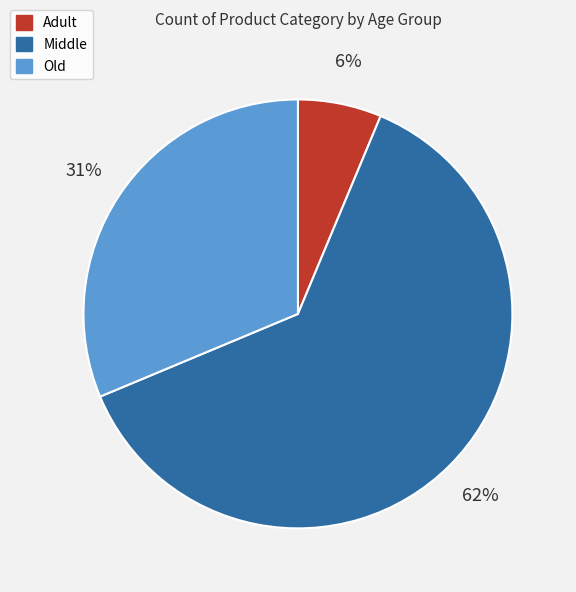

To the nearest percent, what percentage of the pie is Adult?

6%